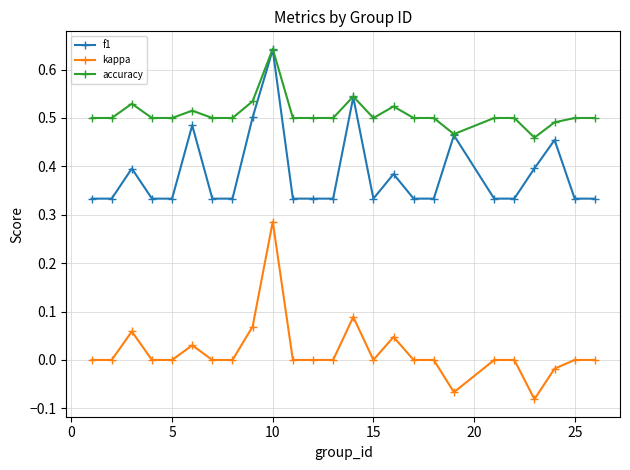

List the series in order of their overall mean, highest first.

accuracy, f1, kappa